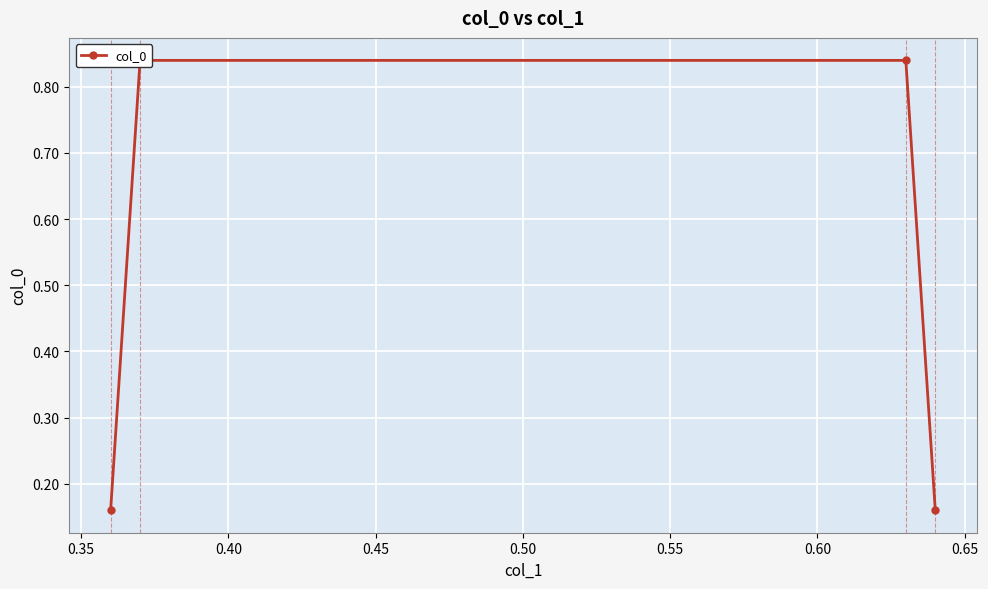

What is the maximum value shown in the chart?

0.8